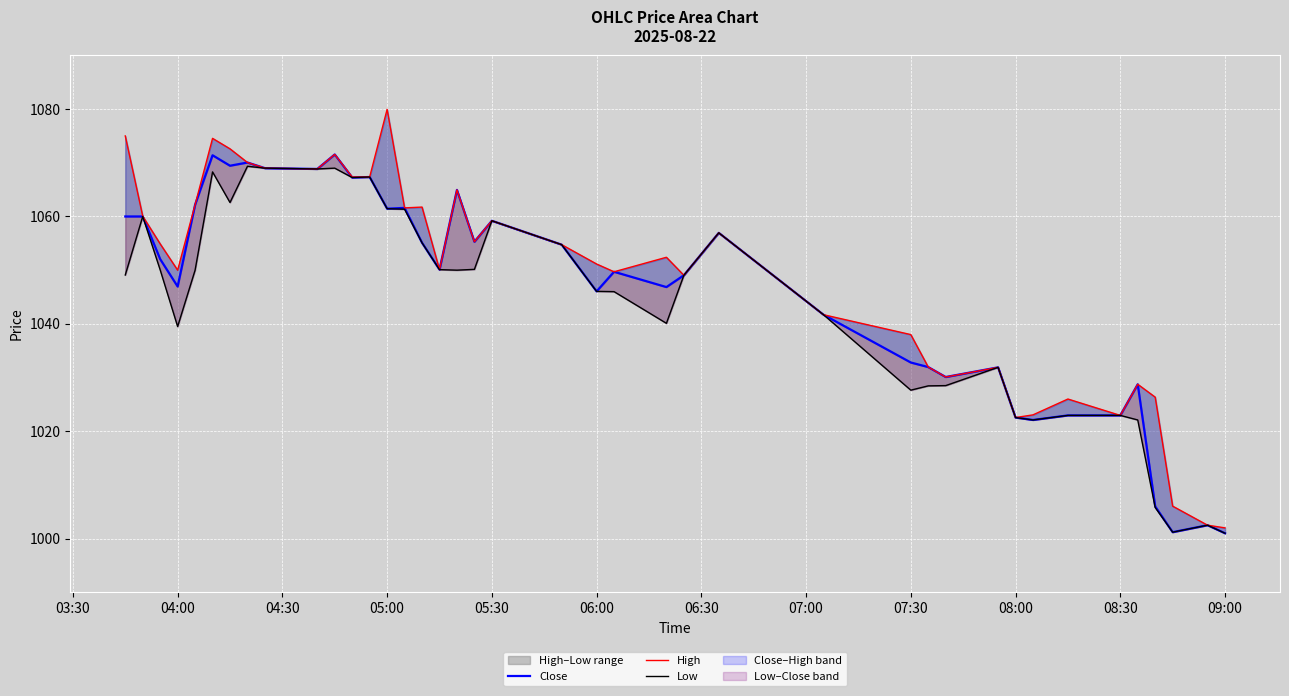

How many interior local valleys does the Low series have?

9